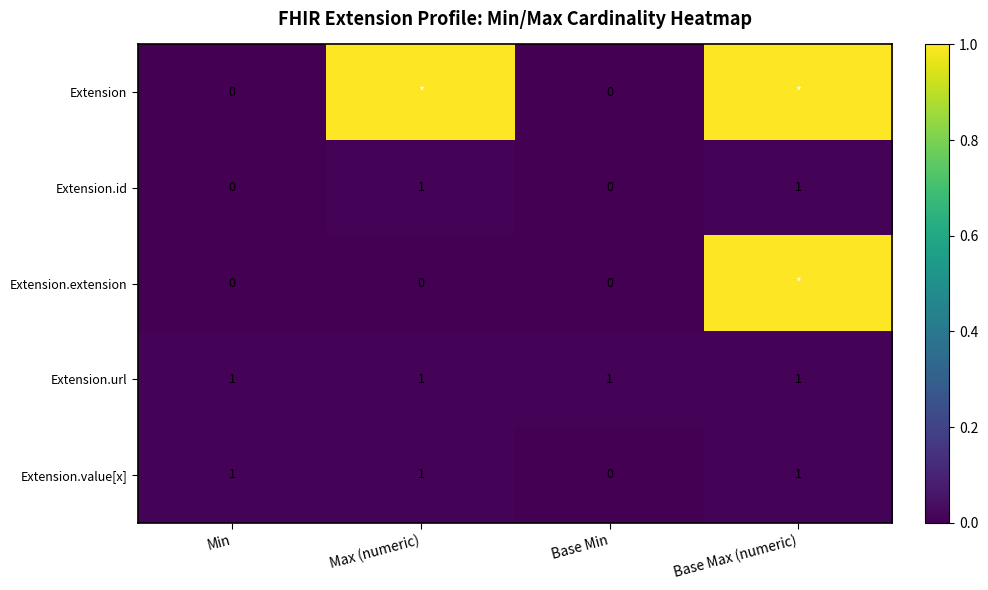

At how many categories does at least one series exceed 0?

4